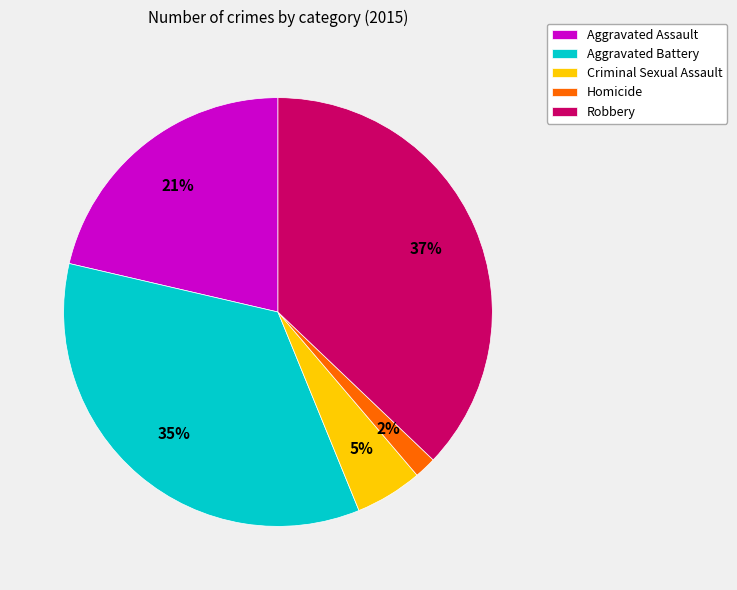

How many slices are in this pie chart?

5